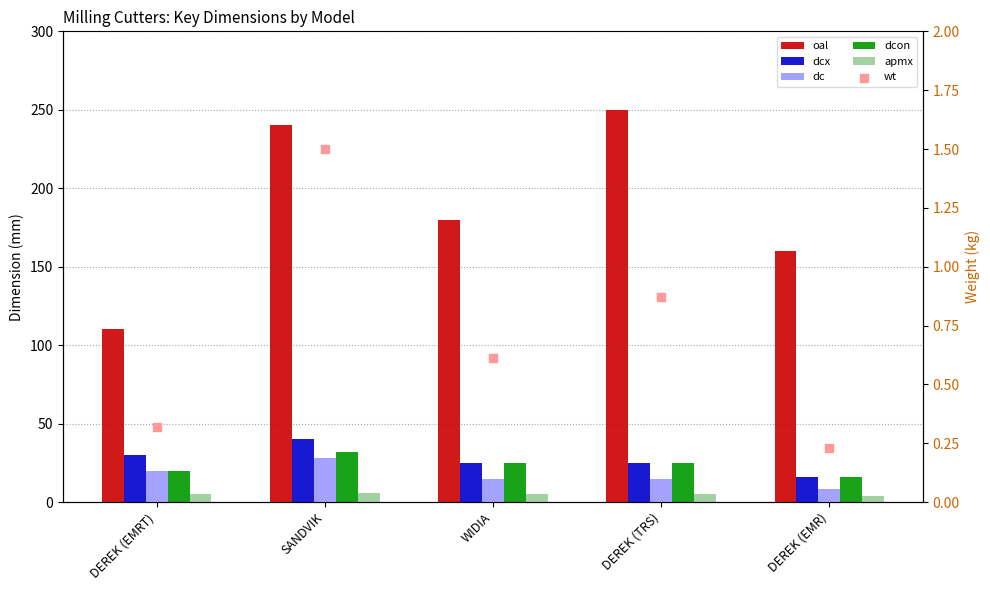

At how many categories does at least one series exceed 232?

2